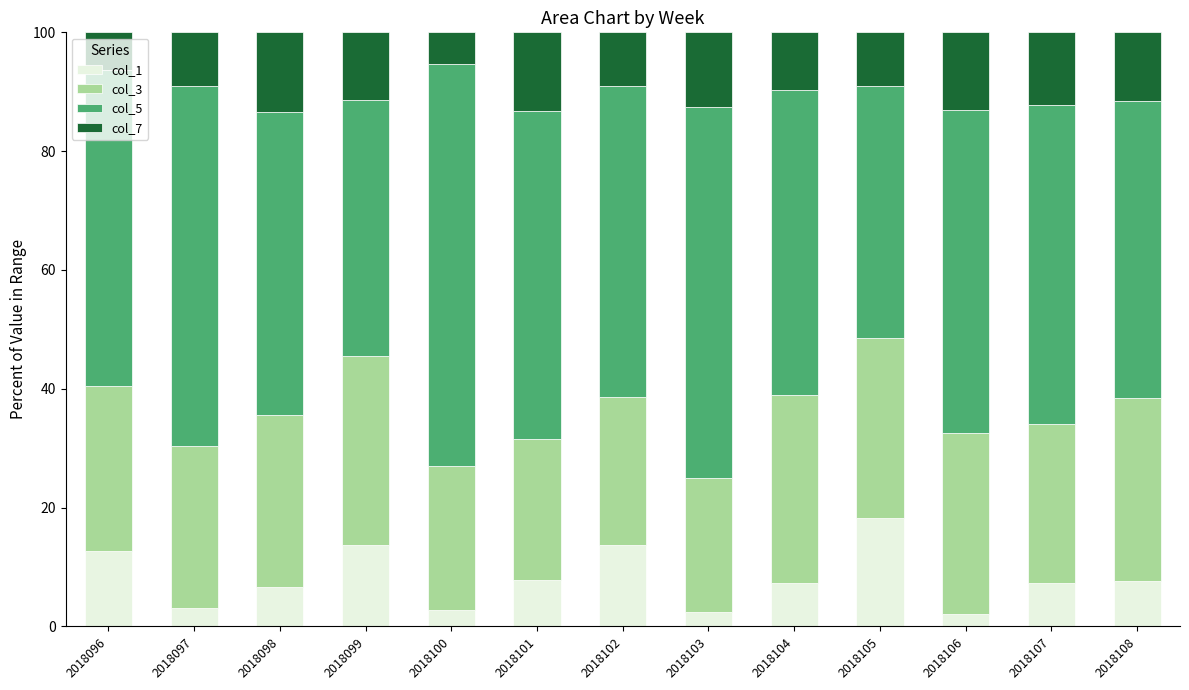

Count the number of data series in this chart.

4